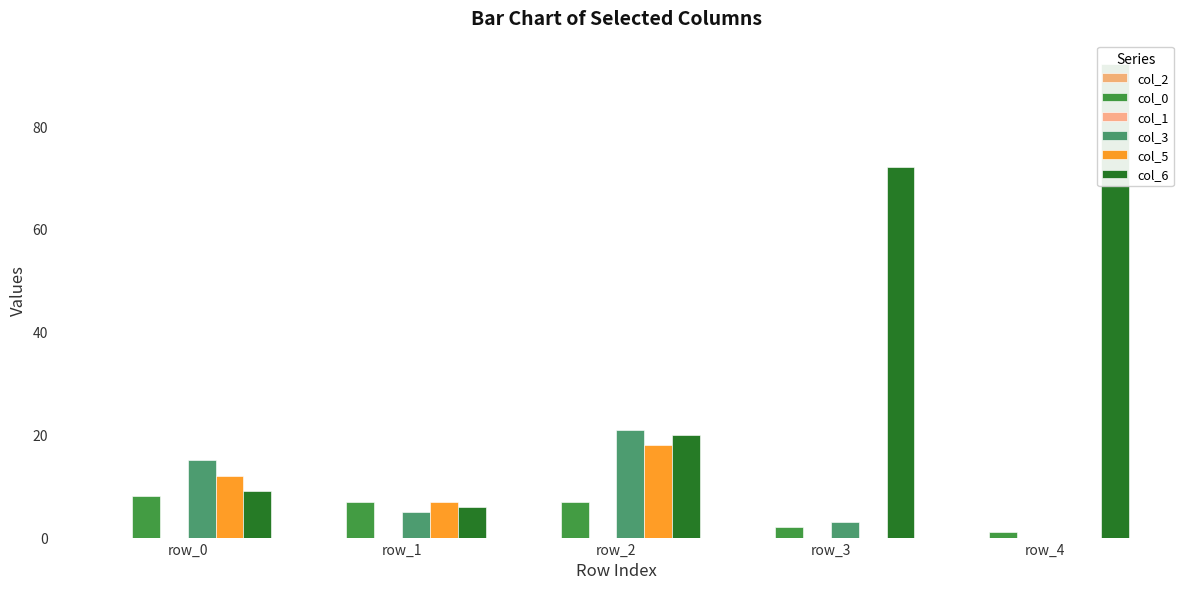

Which series changed the most between row_0 and row_3?

col_6